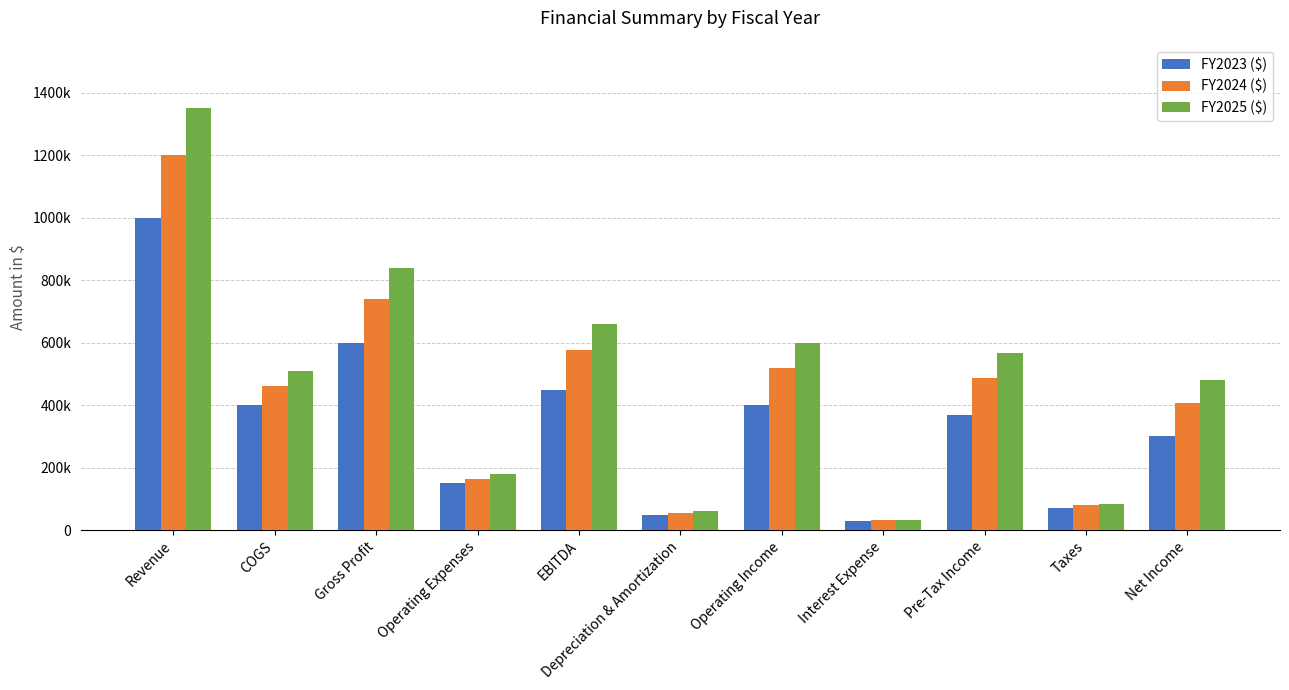

Does the chart contain stacked bars?

No